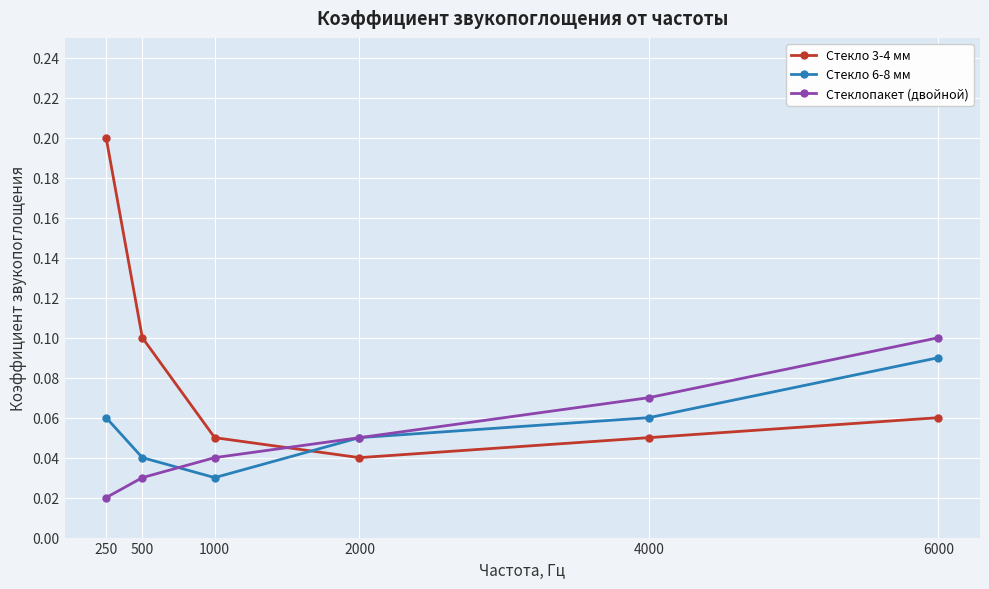

What is the sum of all Стекло 3-4 мм values?

0.5